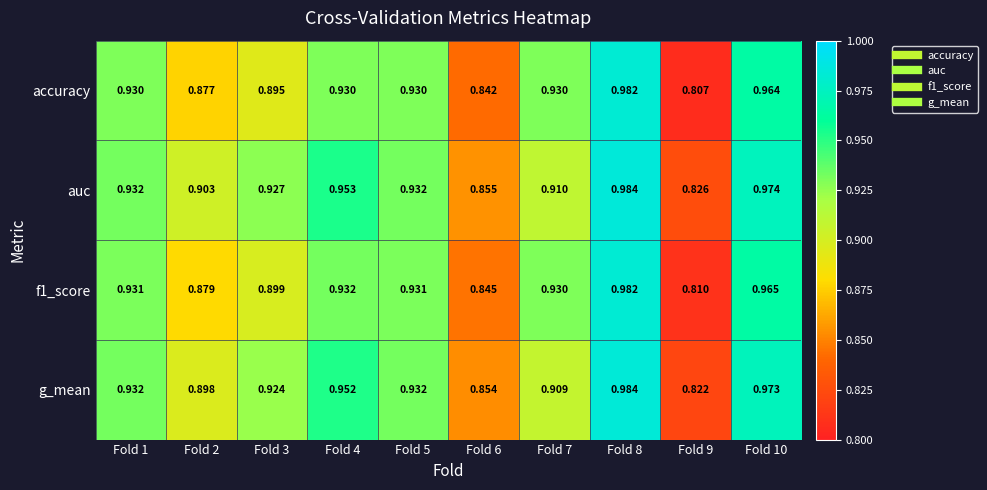

Which series changed the most between Fold 1 and Fold 7?

g_mean